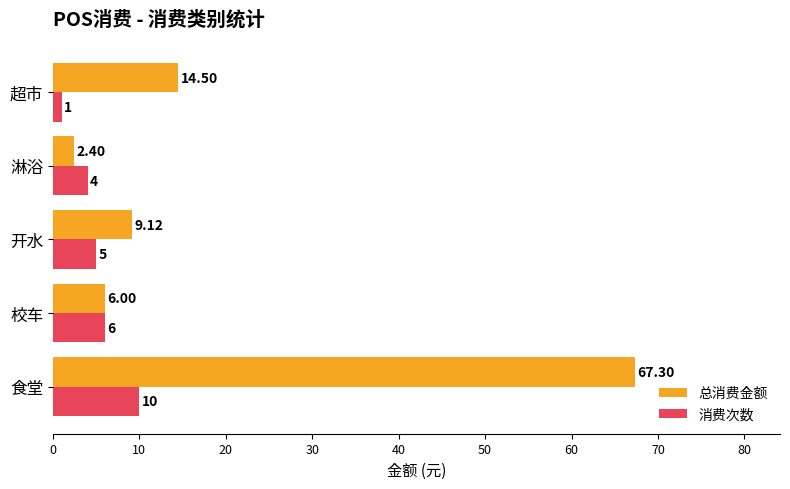

Is the value of 消费次数 at 超市 greater than the value of 总消费金额 at 淋浴?

No